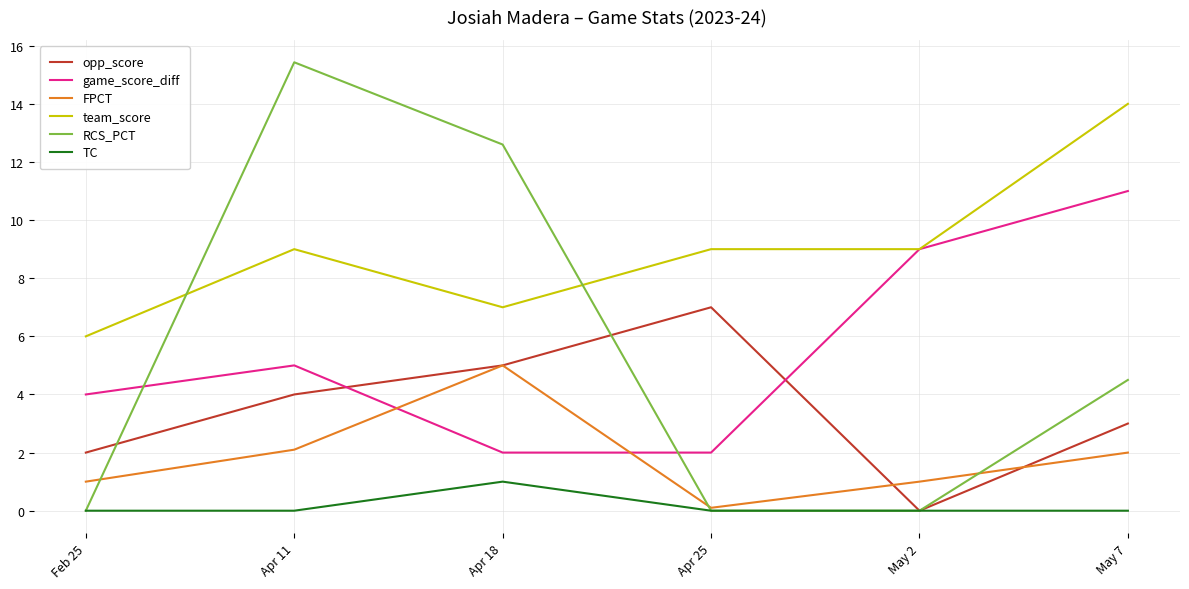

How many TC values are between 0 and 1?

6